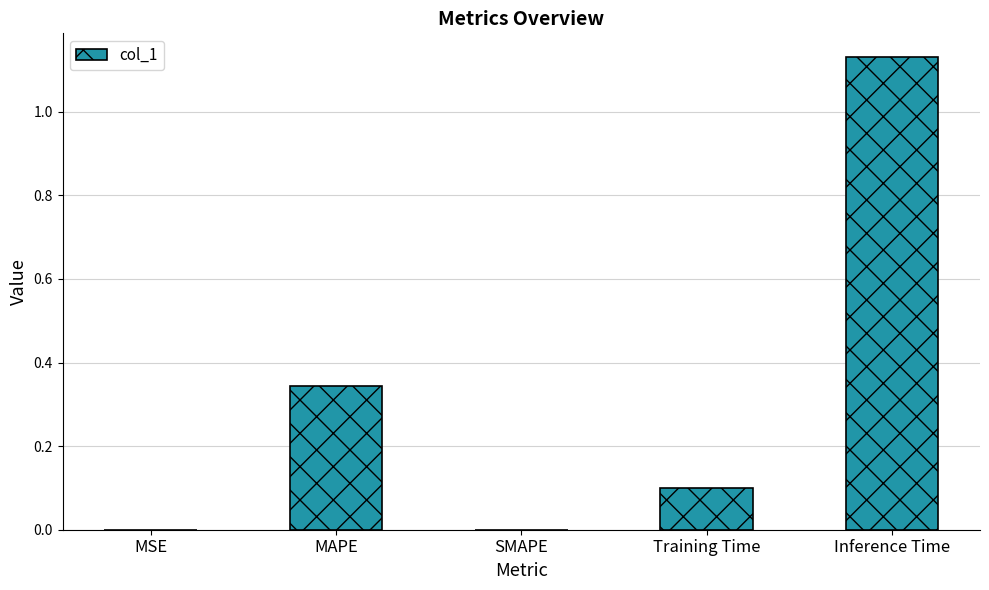

True or false: the data shows 0.2 at MAPE.

False